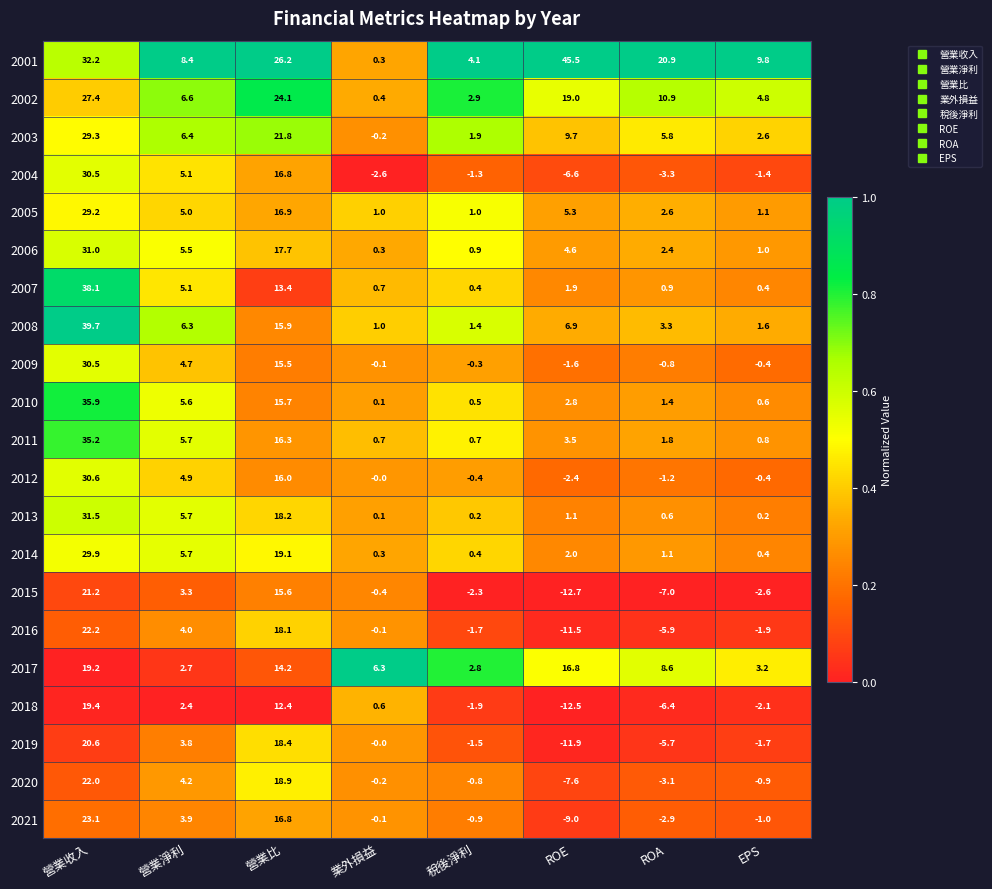

Which label corresponds to the smallest value in the chart?

ROE